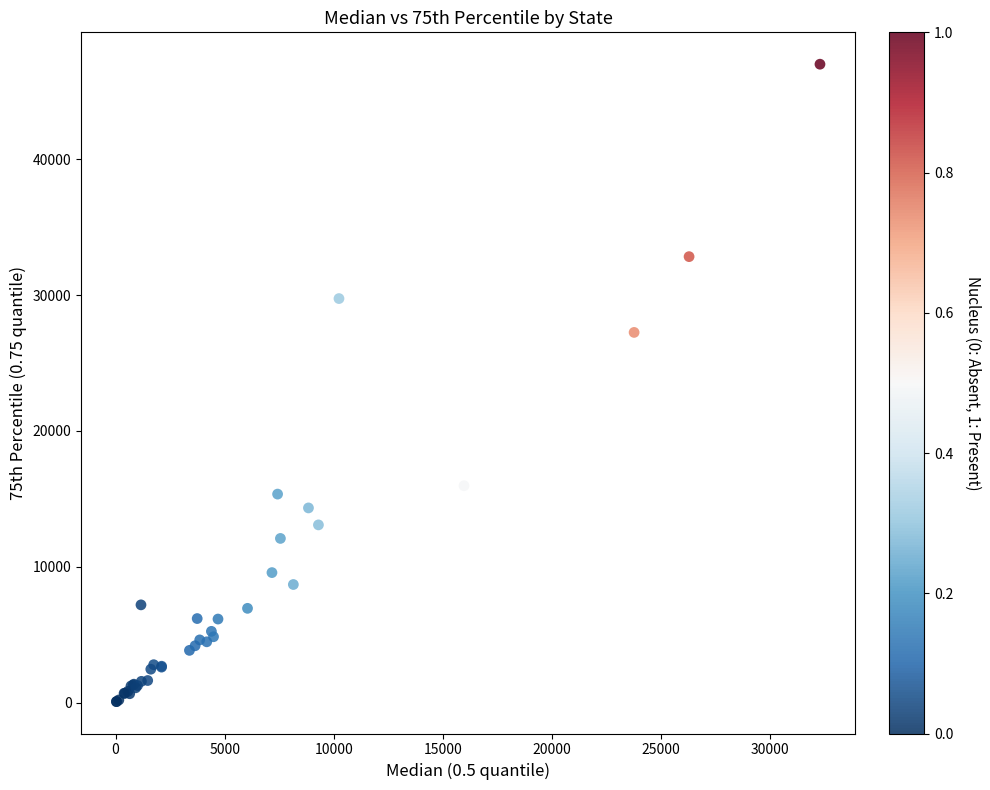

What Y value in the scatter plot is closest to 23532?

27251